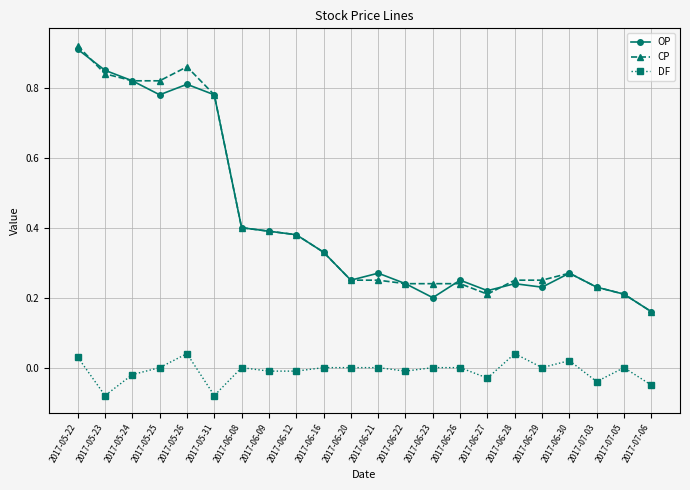

Which category has the highest value in the OP series?

2017-05-22